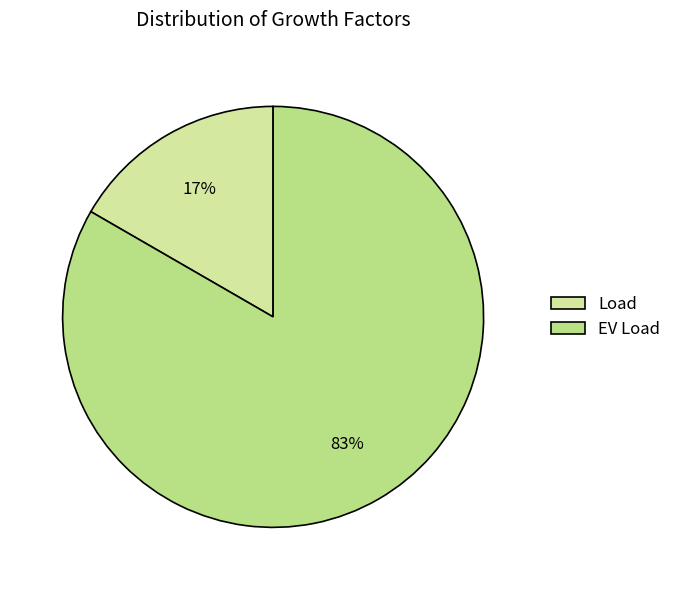

True or false: Load accounts for 3% of the total.

False